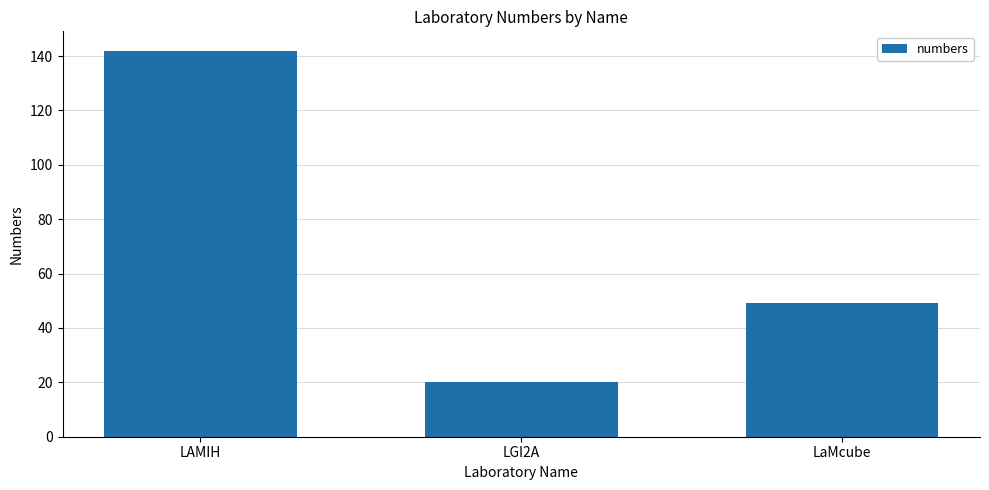

How many values are below 49?

1